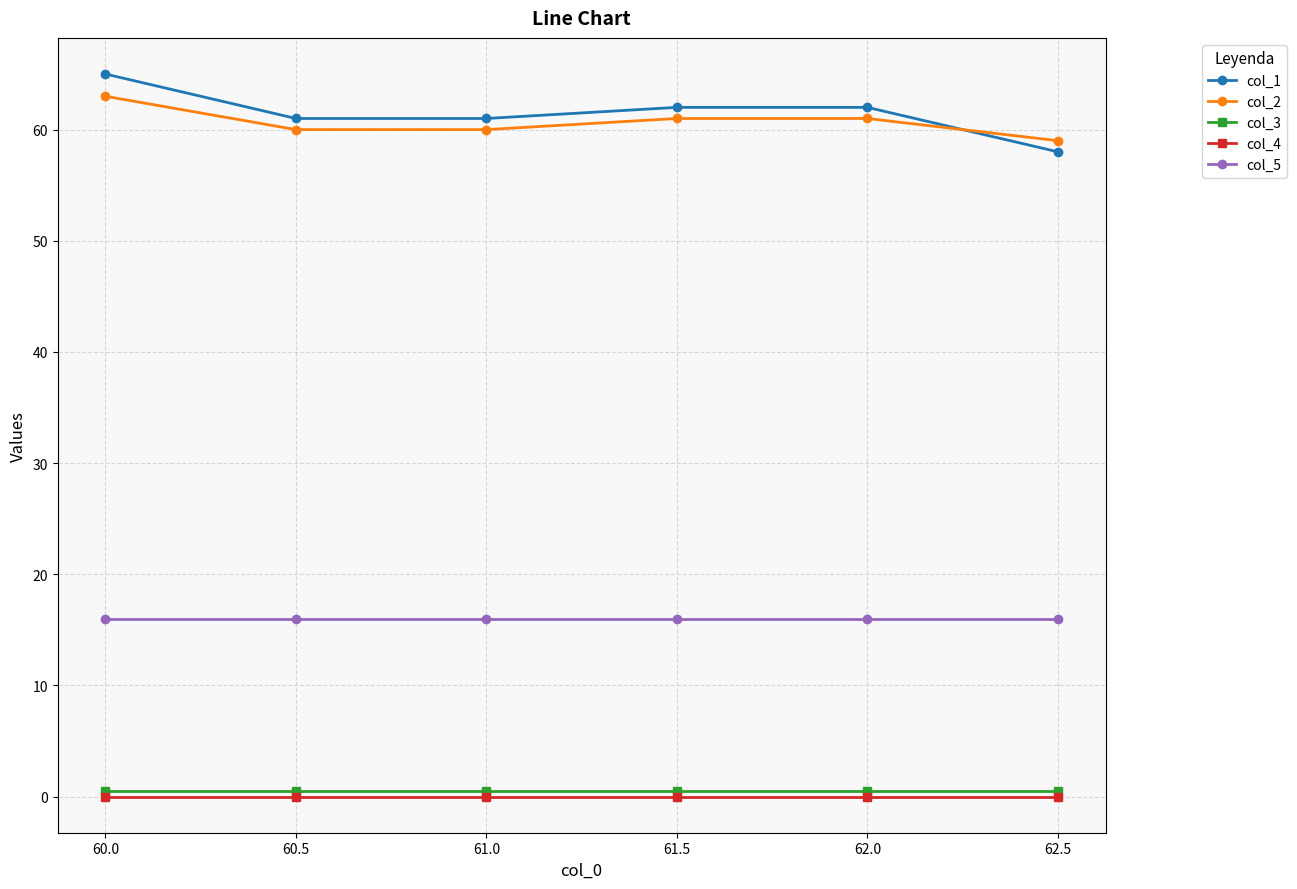

Which series has the largest range (max minus min)?

col_1